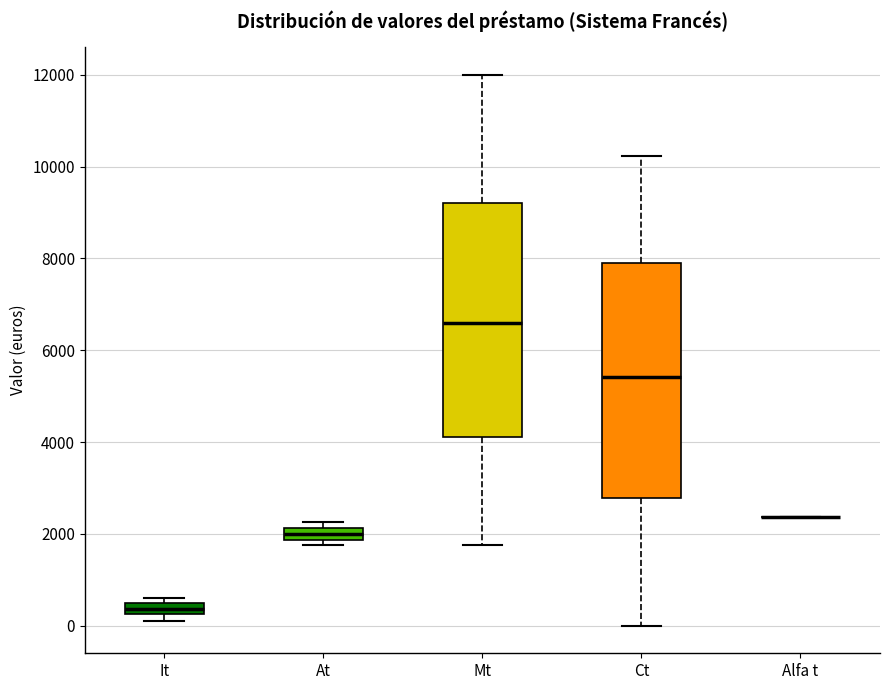

Where does the lower whisker of the box for Mt end on the y-axis? The values are not printed on the chart, so give them approximately, as read against the axis.

1800